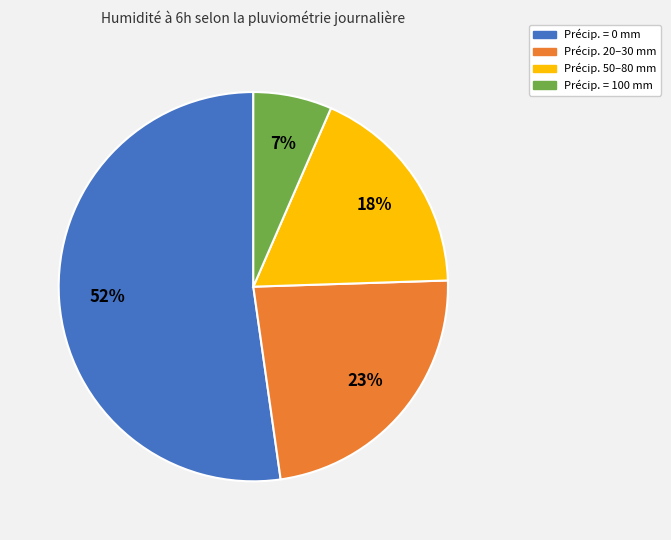

How many segments does this pie chart have?

4